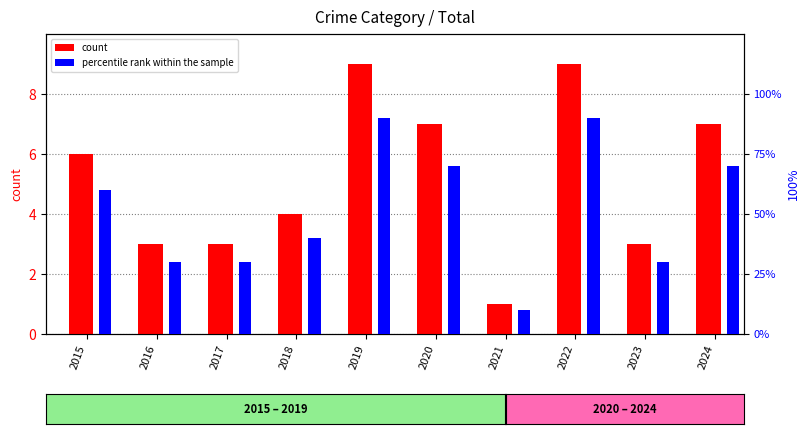

Are the bars grouped side by side (vs. stacked)?

Yes